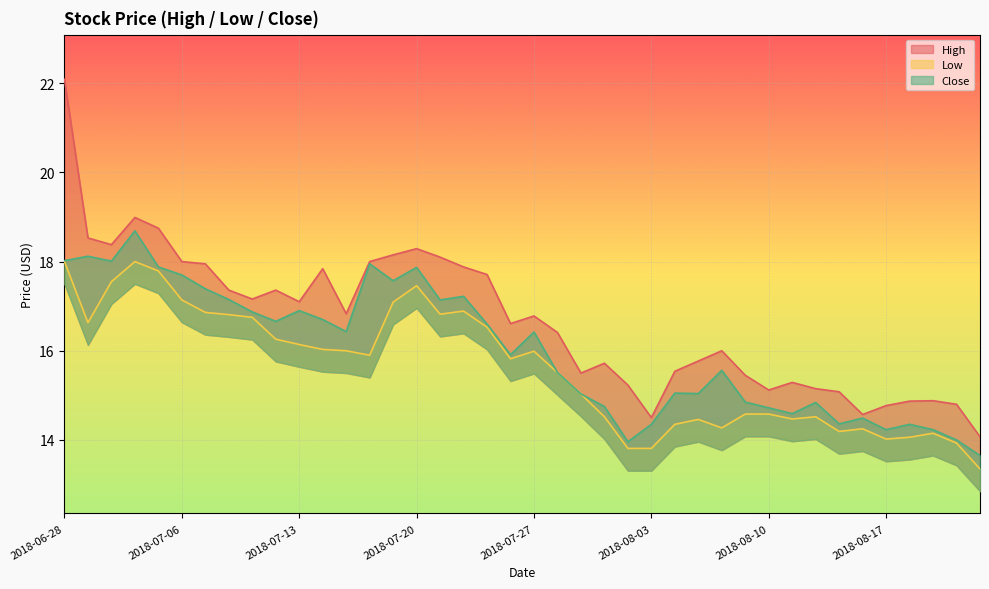

What is the minimum value shown in the chart?

13.3